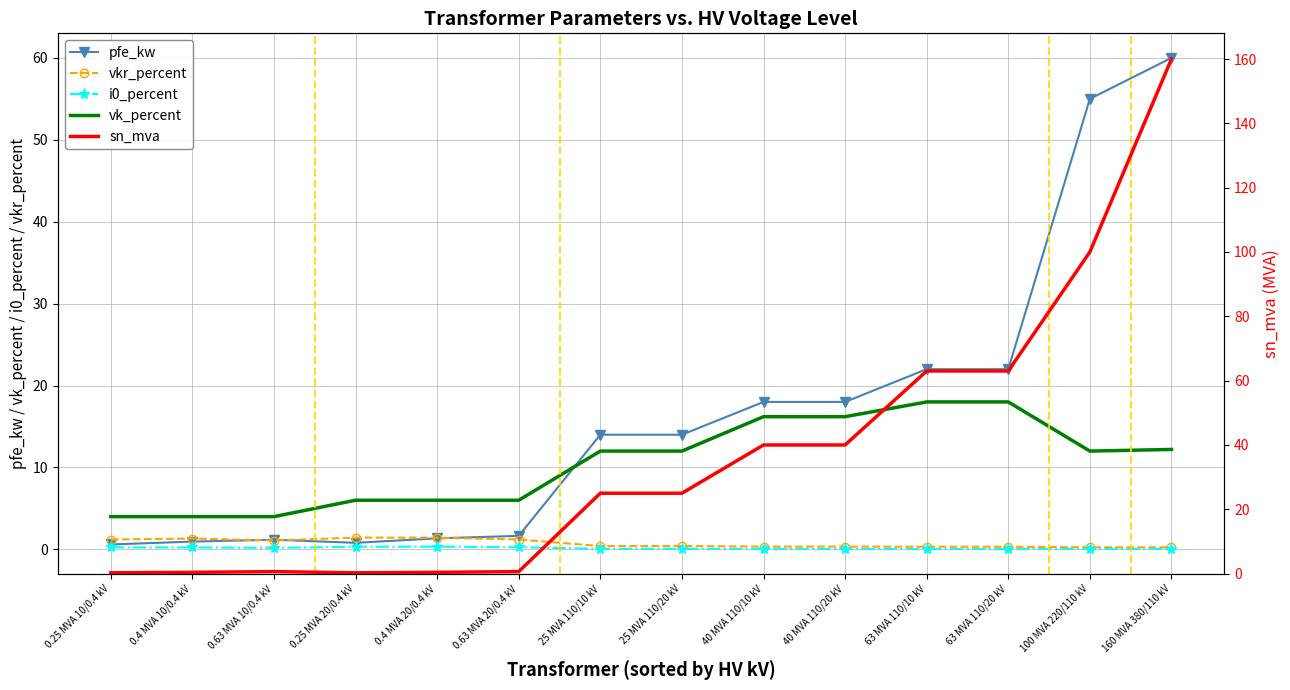

Is the value of pfe_kw at 0.25 MVA 10/0.4 kV greater than the value of sn_mva at 63 MVA 110/20 kV?

No